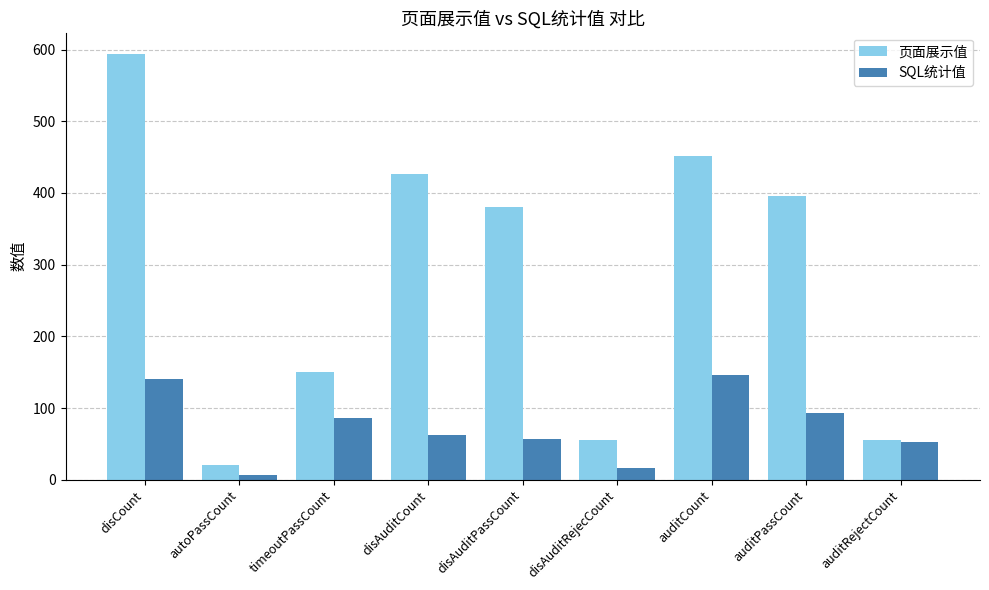

What is the value of the 页面展示值 bar at the 4th from the left?

427